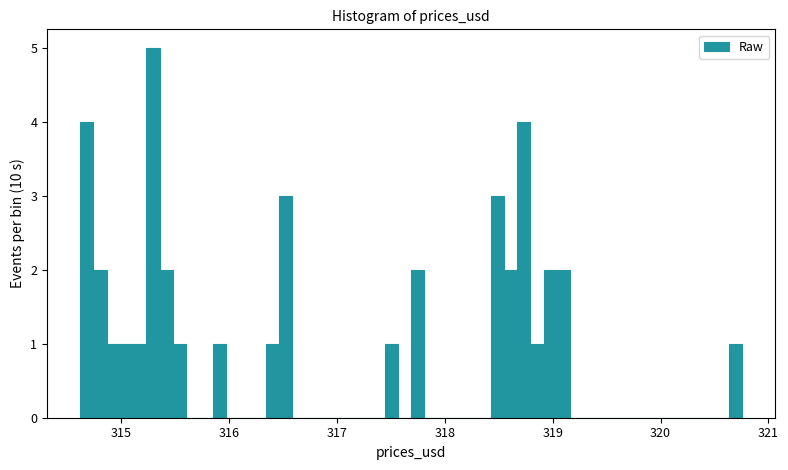

Around what value on the x-axis is the tallest bar? Give the approximate position of its centre, as read against the axis.

315.3